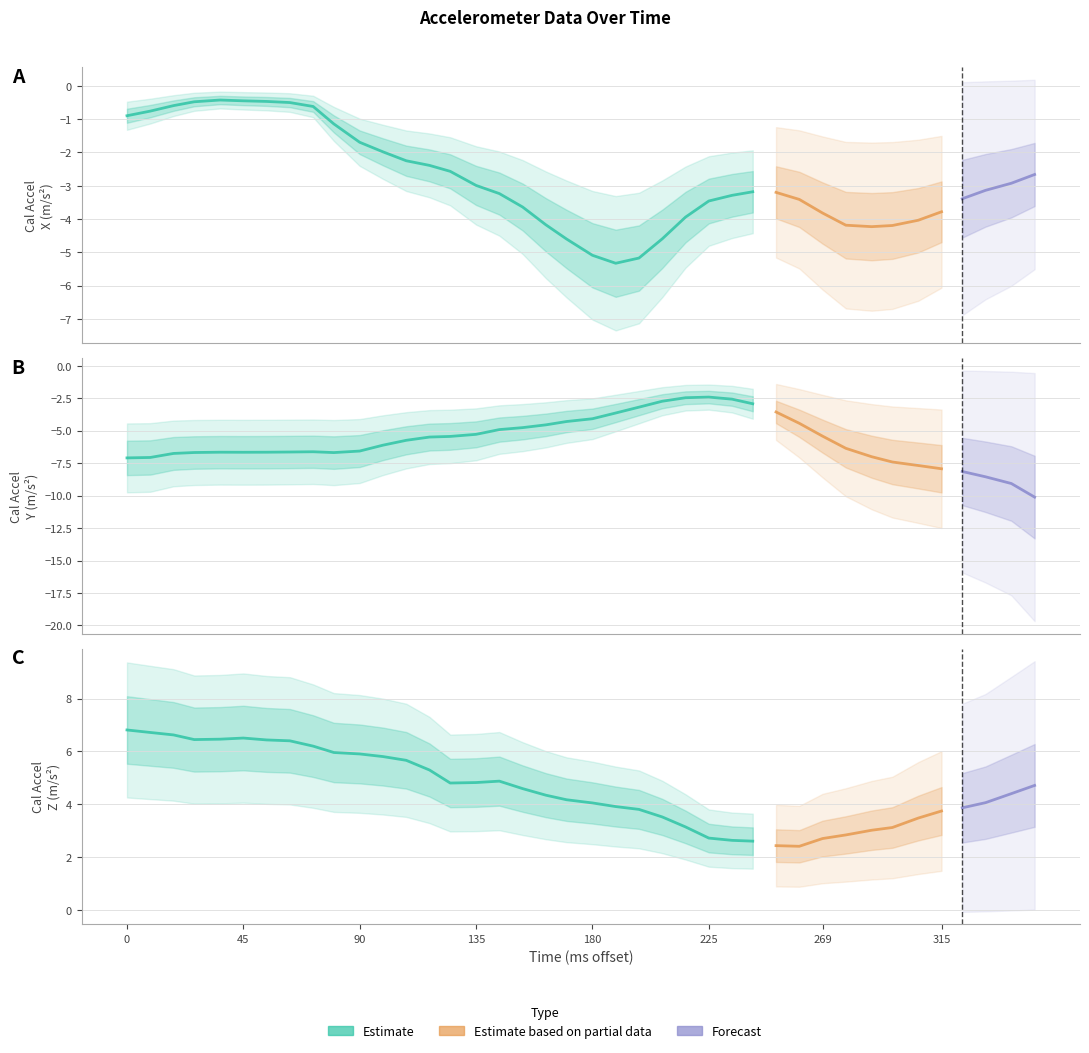

After their last crossing, which series has the higher values: CalAccelYMps2 or CalAccelXMps2?

CalAccelXMps2